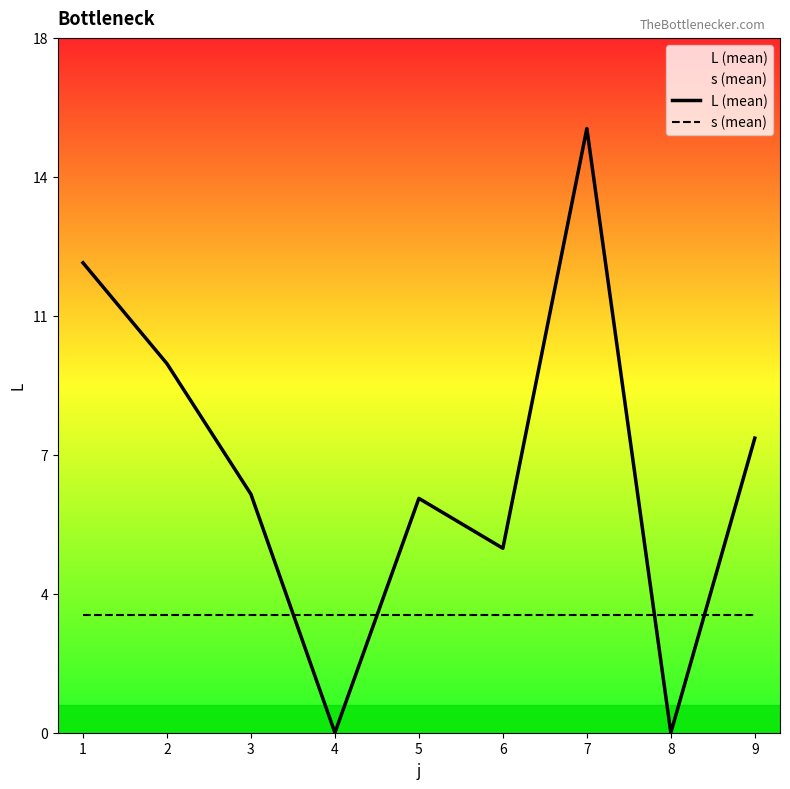

Is this an area chart (filled region under the line)?

No